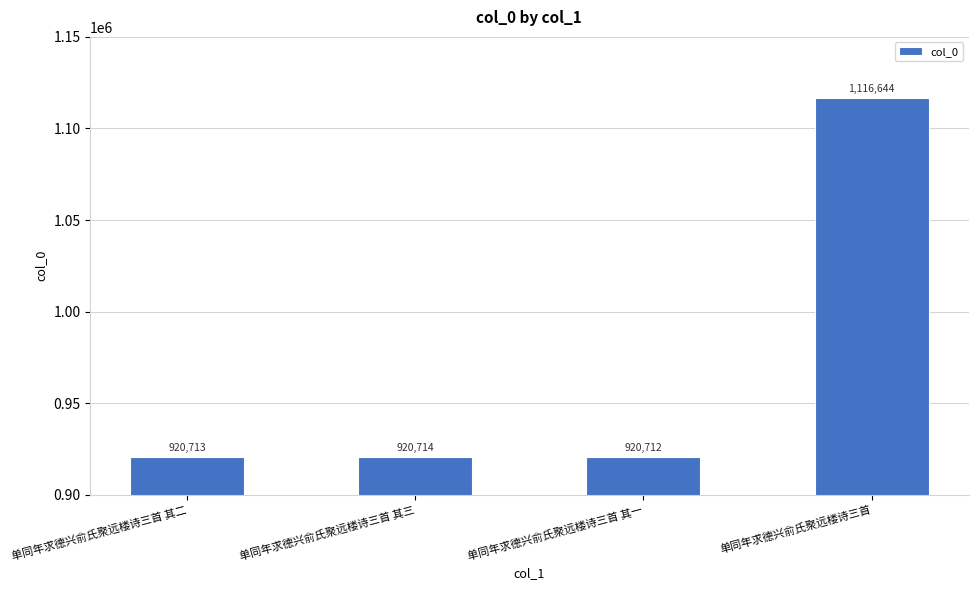

What is the label of the 2nd bar from the left?

单同年求德兴俞氏聚远楼诗三首 其三